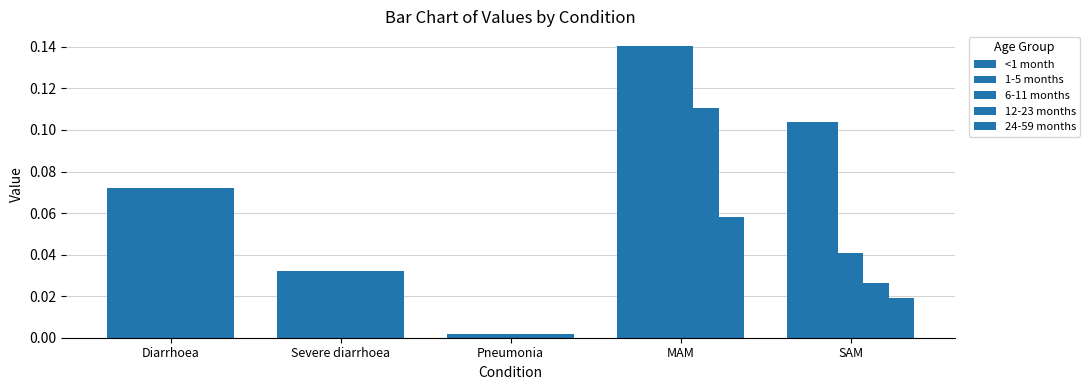

How many bars are there in total?

25